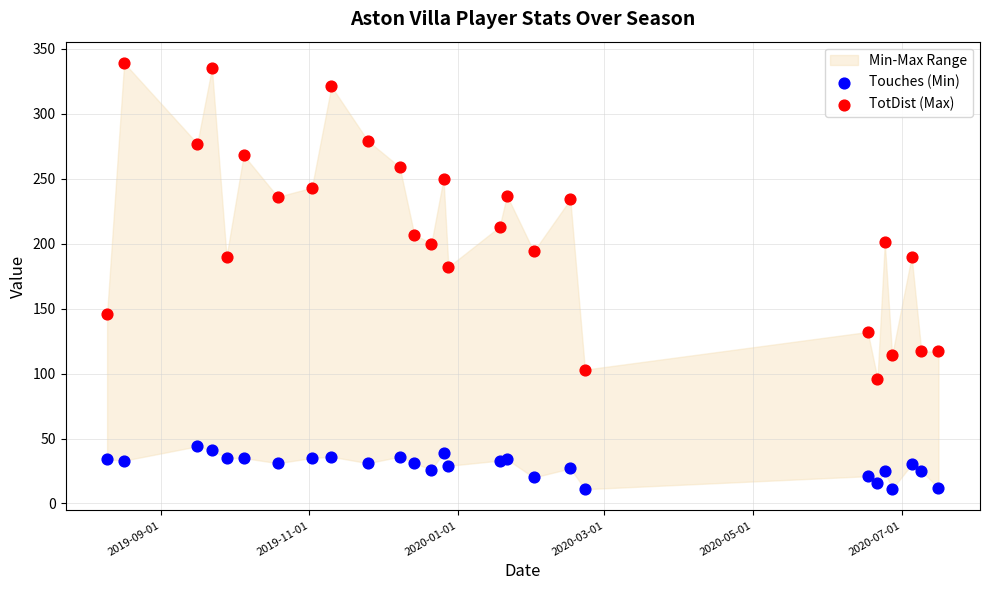

Which series has the largest Y range (max minus min)?

TotDist (Max)